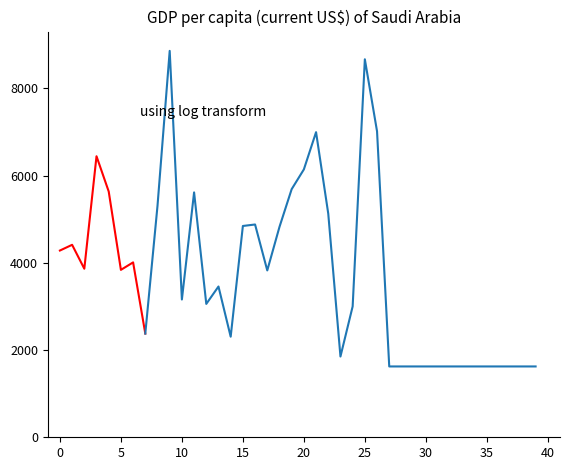

Reading right to left, extract all data points from this chart.

col_2: 1624	1624	1624	1624	1624	1624	1624	1624	1624	1624	1624	1624	1624	7015	8667	3000	1852	5128	6996	6142	5689	4823	3826	4879	4845	2306	3457	3058	5615	3159	8860	5306	2378	4010	3839	5636	6444	3865	4413	4282
col_1: 29	29	29	29	29	29	29	29	29	29	29	29	29	49	75	27	23	41	79	56	39	43	43	36	38	36	34	35	44	37	77	55	21	33	35	44	59	40	42	44